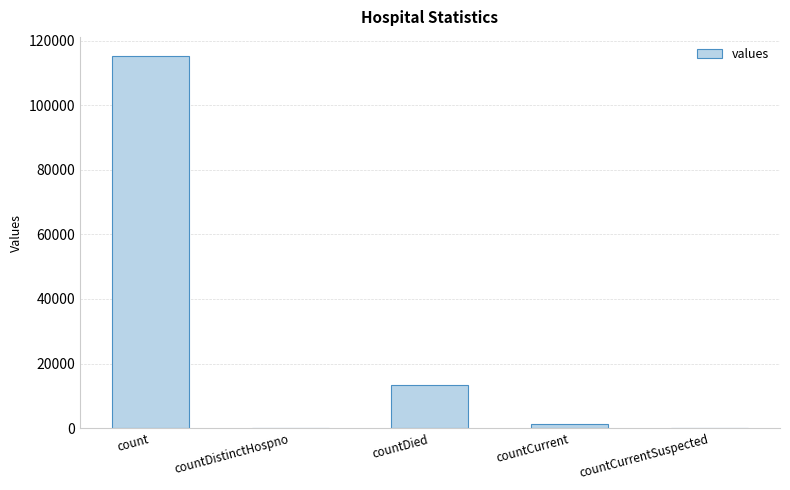

Reading left to right, transcribe all the data shown in this chart.

115379	0	13343	1383	0